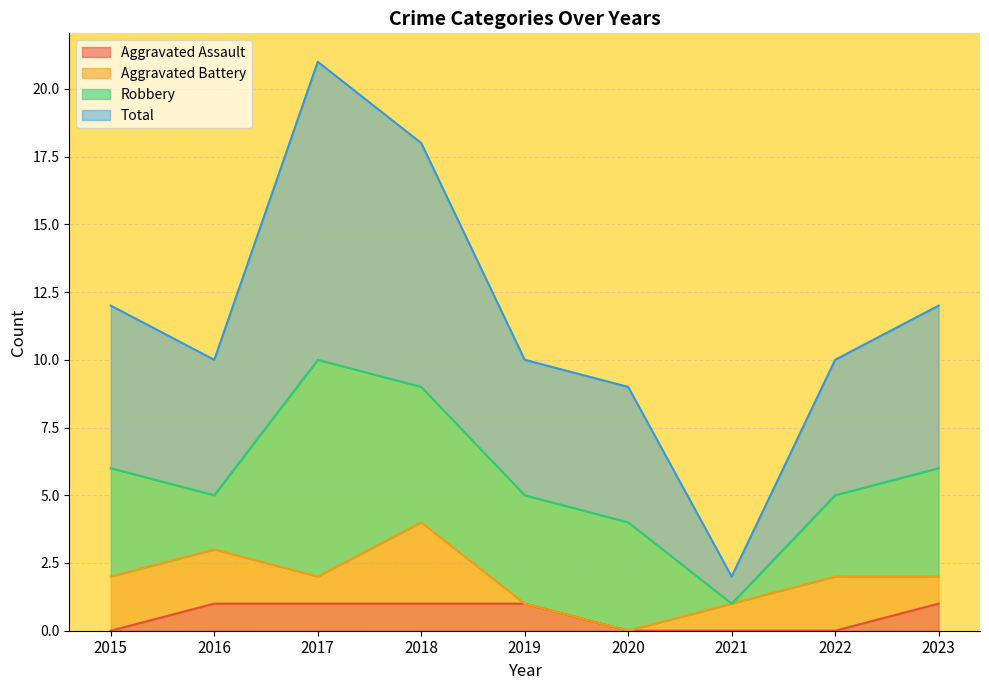

The value of Aggravated Assault at 2020 is 0. True or false?

True